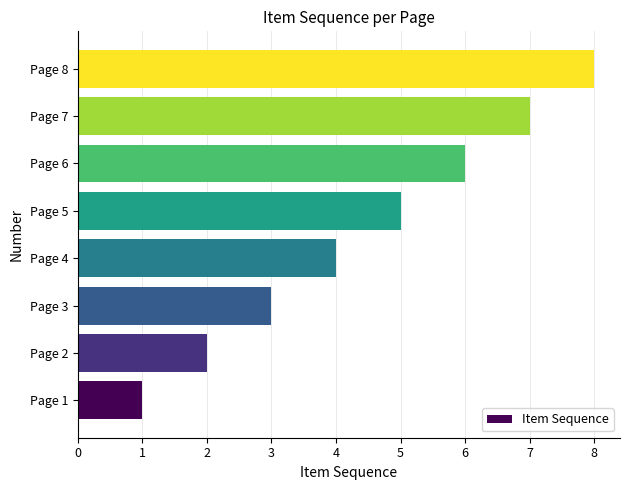

Where is the data nearest to the value 4?

Page 4